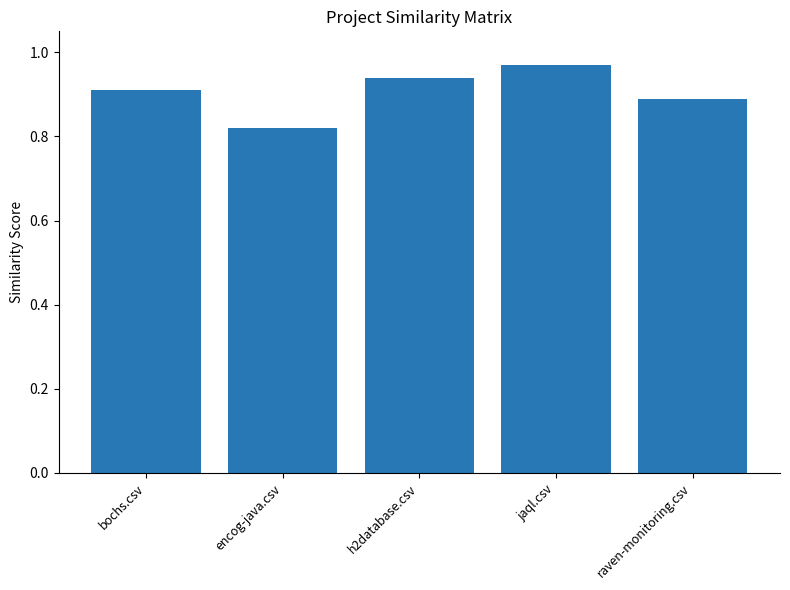

True or false: the data shows 0.9 at bochs.csv.

True